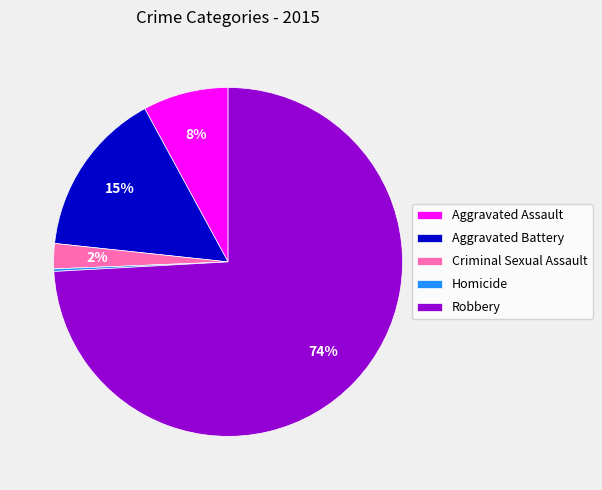

What is the largest slice in the pie chart?

Robbery